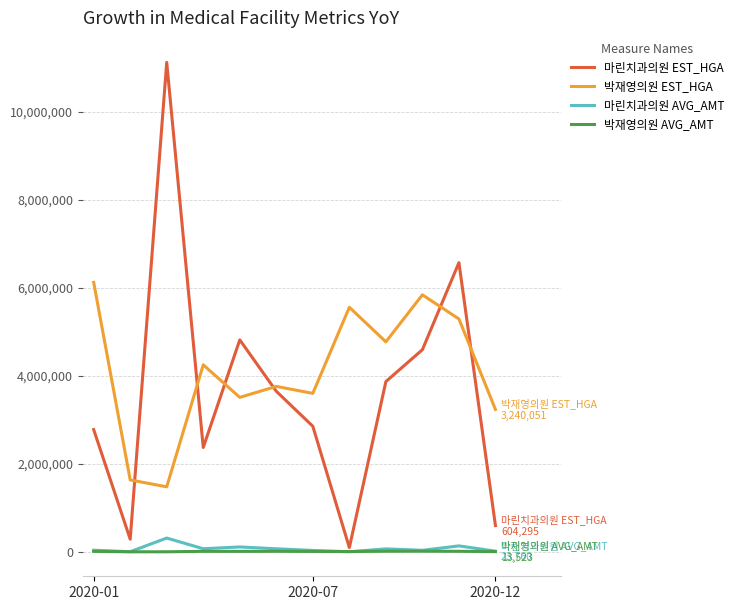

True or false: 박재영의원 EST_HGA and 박재영의원 AVG_AMT cross at least once.

False